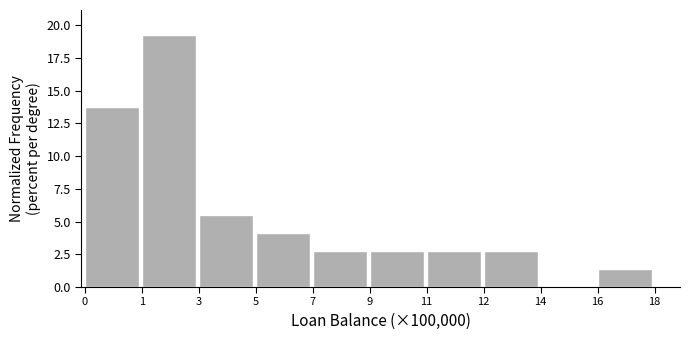

Reading left to right, extract all data points from this chart.

0=13.7	1=19.2	3=5.5	5=4.1	7=2.7	9=2.7	11=2.7	12=2.7	14=0.0	16=1.4